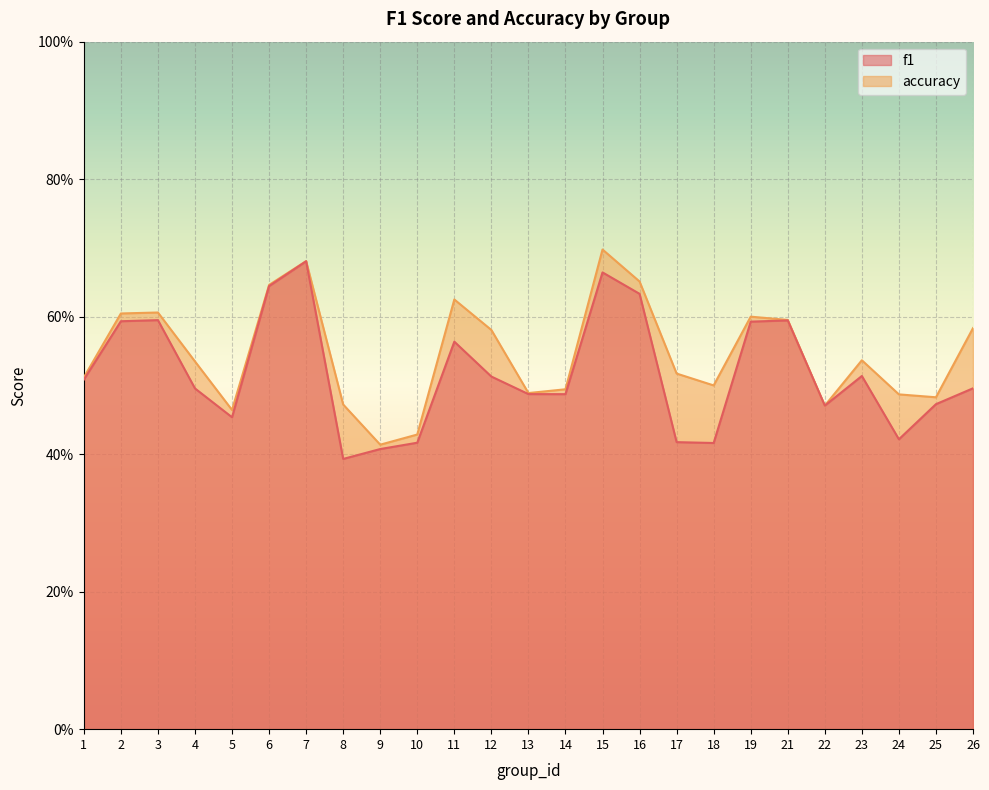

Which series changed the most between 1 and 21?

f1